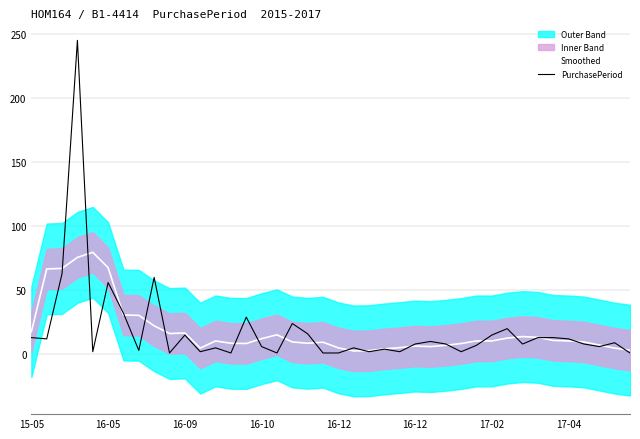

What is the value of the Smoothed point at the 10th from the left?

16.2